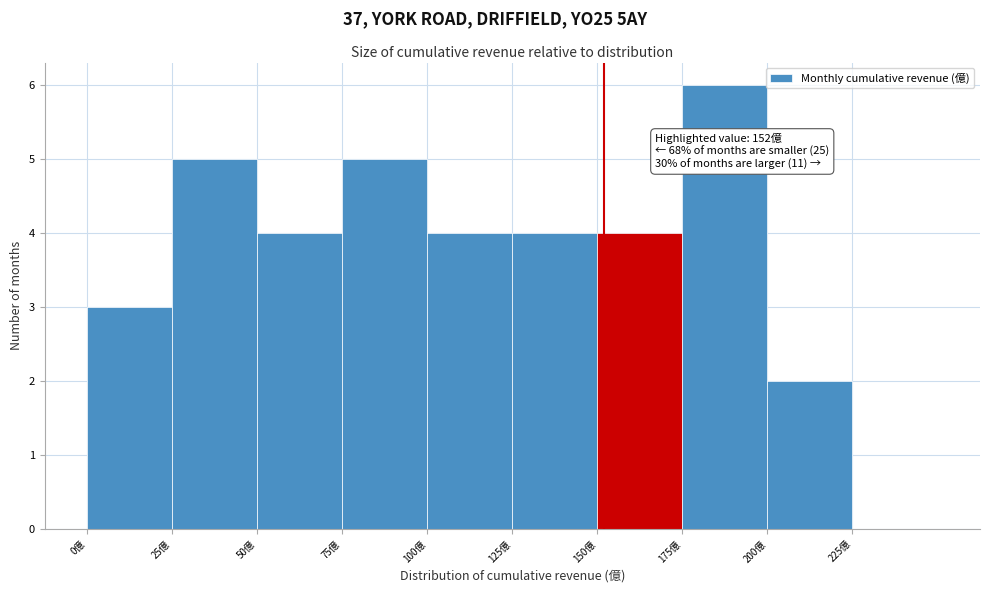

Which range on the x-axis has the tallest bar?

175 to 200